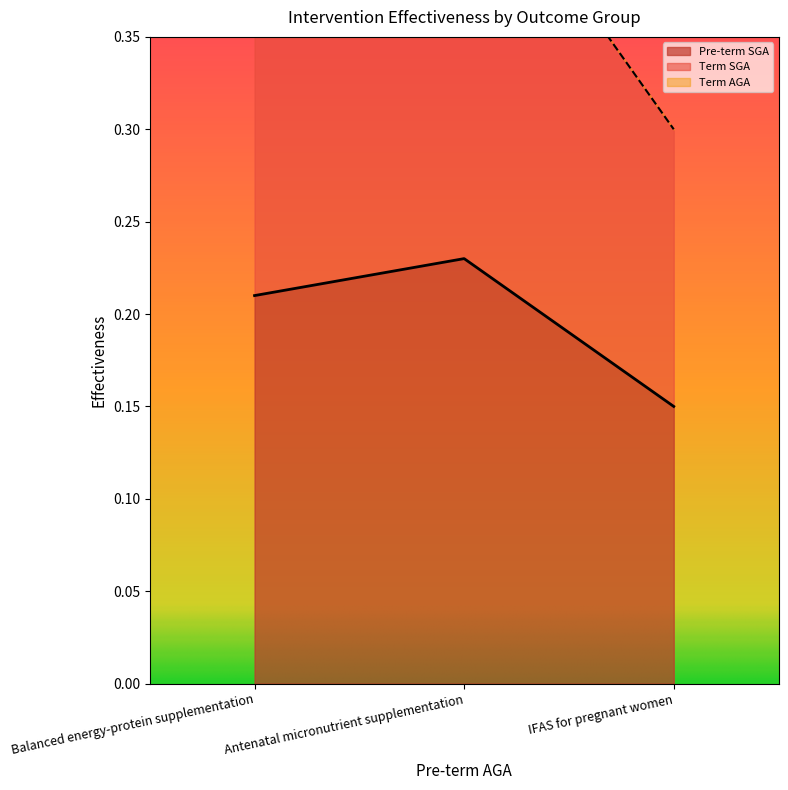

List the labels in order of Term SGA value, largest first.

Antenatal micronutrient supplementation, Balanced energy-protein supplementation, IFAS for pregnant women